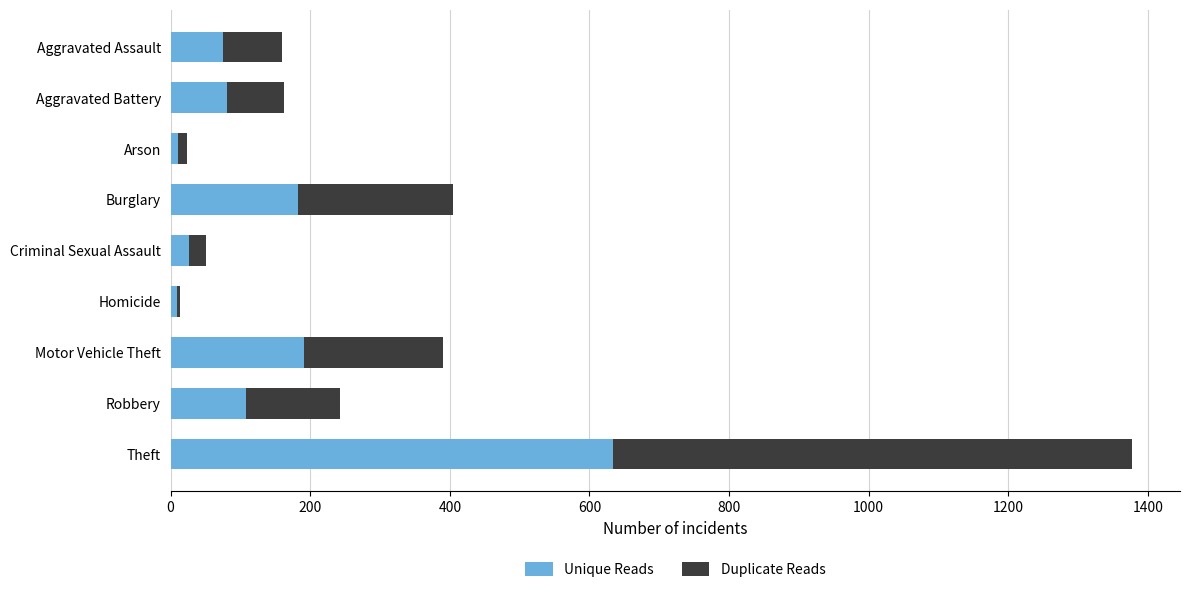

Count the number of data series in this chart.

2